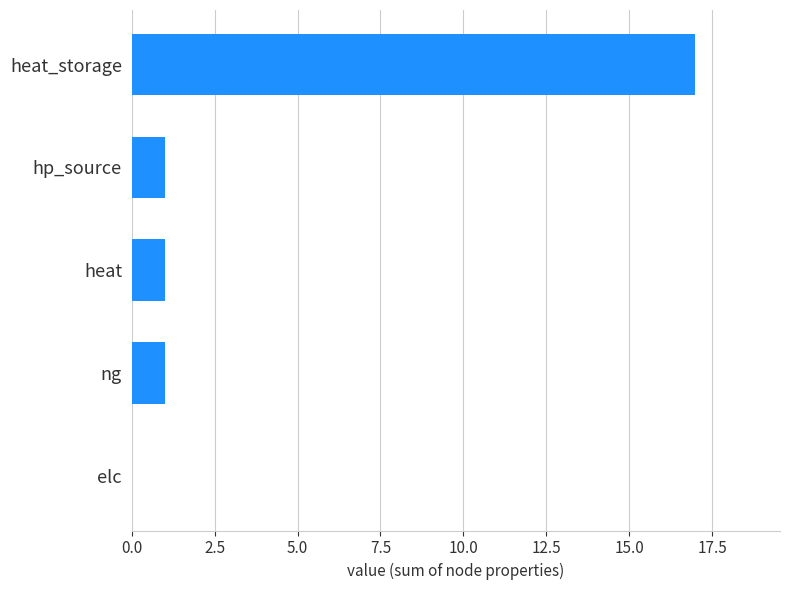

Reading bottom to top, list all the values displayed in this chart.

elc=0	ng=1	heat=1	hp_source=1	heat_storage=17